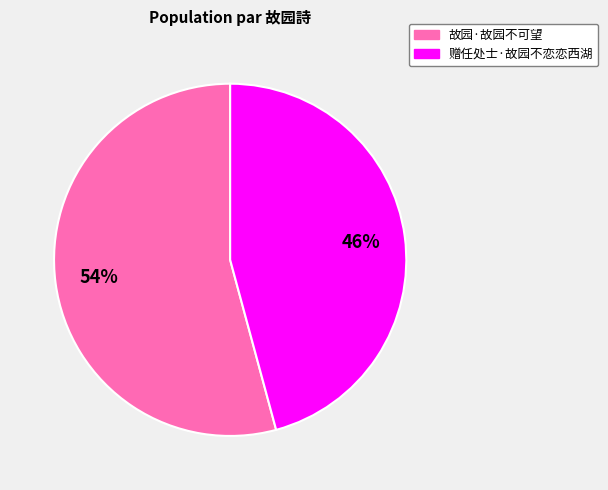

Which slice is the largest?

故园·故园不可望